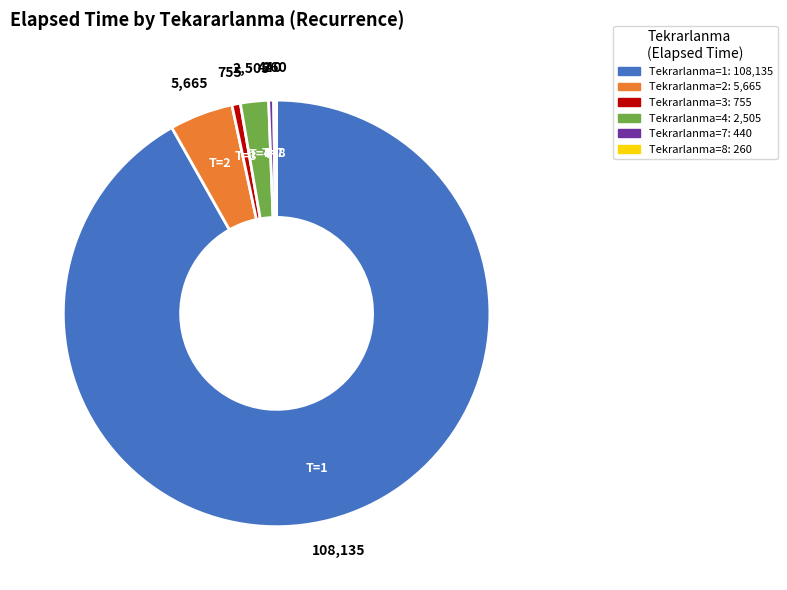

Is there any slice that represents more than half of the pie?

Yes